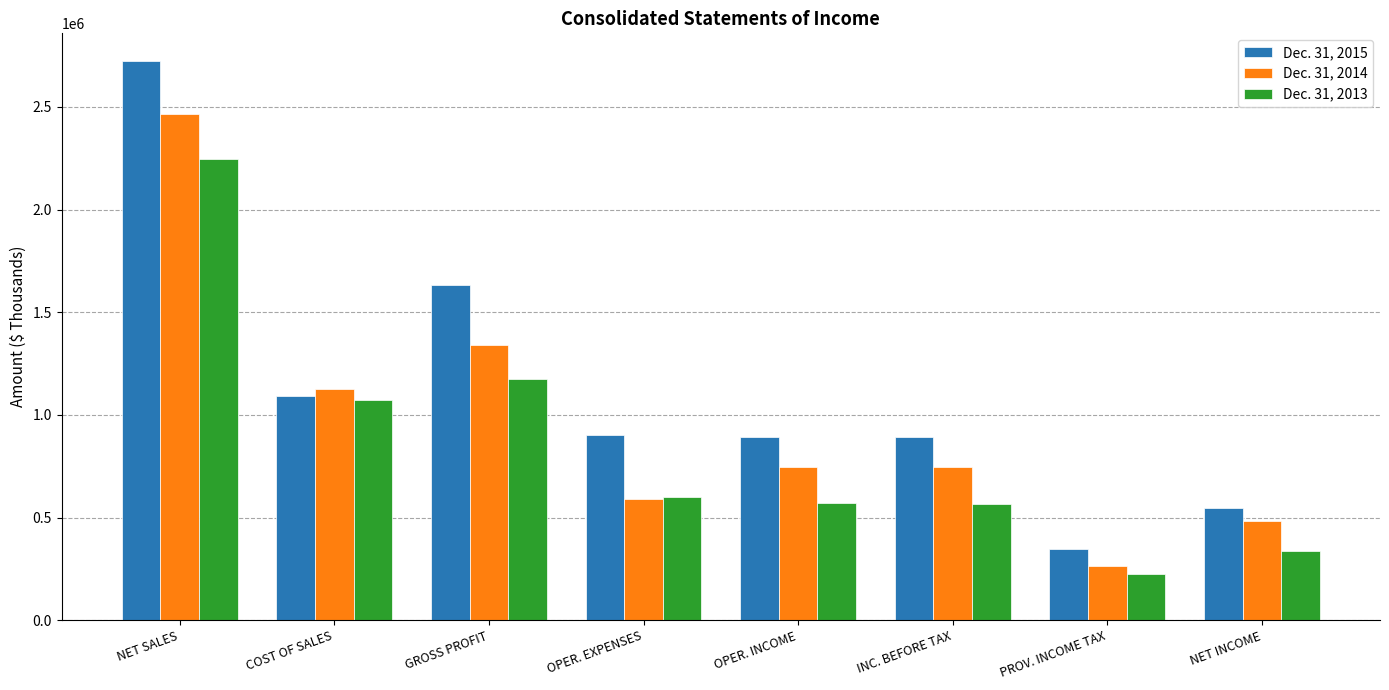

The value of Dec. 31, 2013 at PROV. INCOME TAX is 311401. True or false?

False